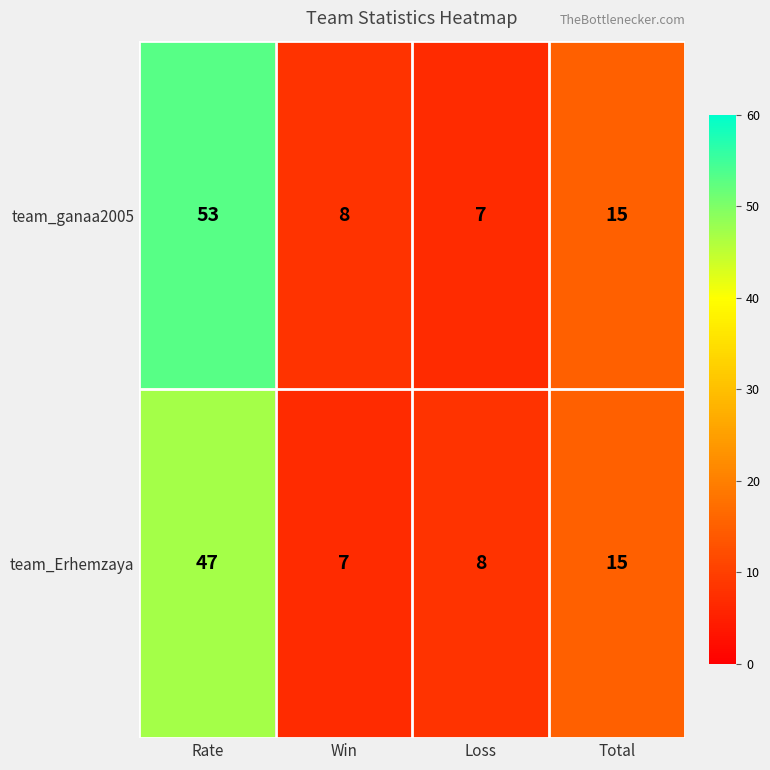

List the series in order of their overall mean, lowest first.

team_Erhemzaya, team_ganaa2005